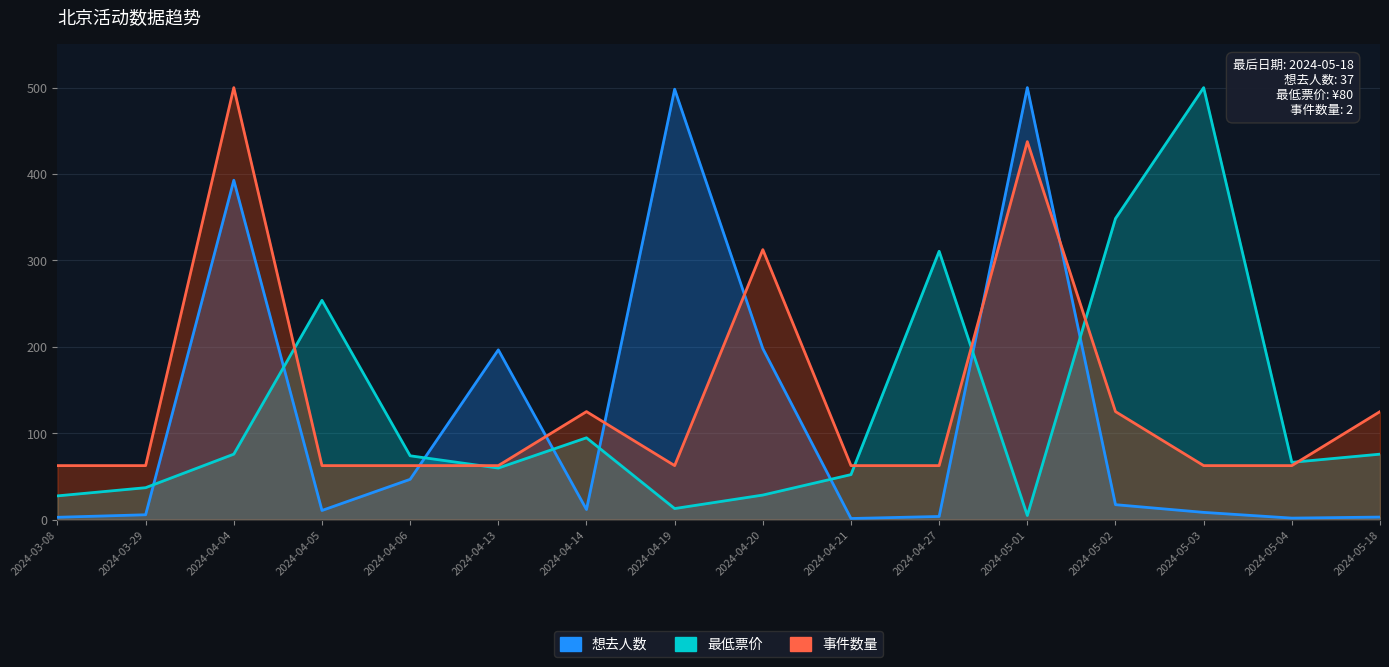

What is the maximum value shown in the chart?

500.0